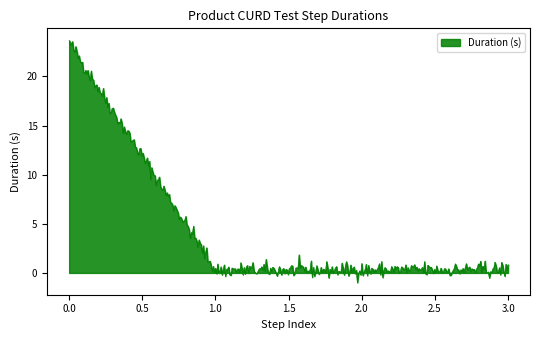

What is the smallest value displayed?

-1.0